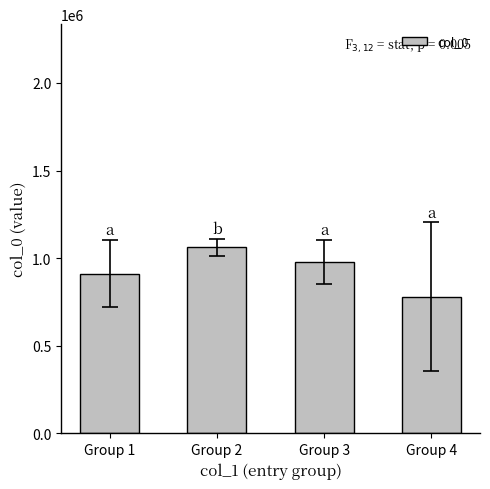

What is the value of the 3rd bar from the left?

977714